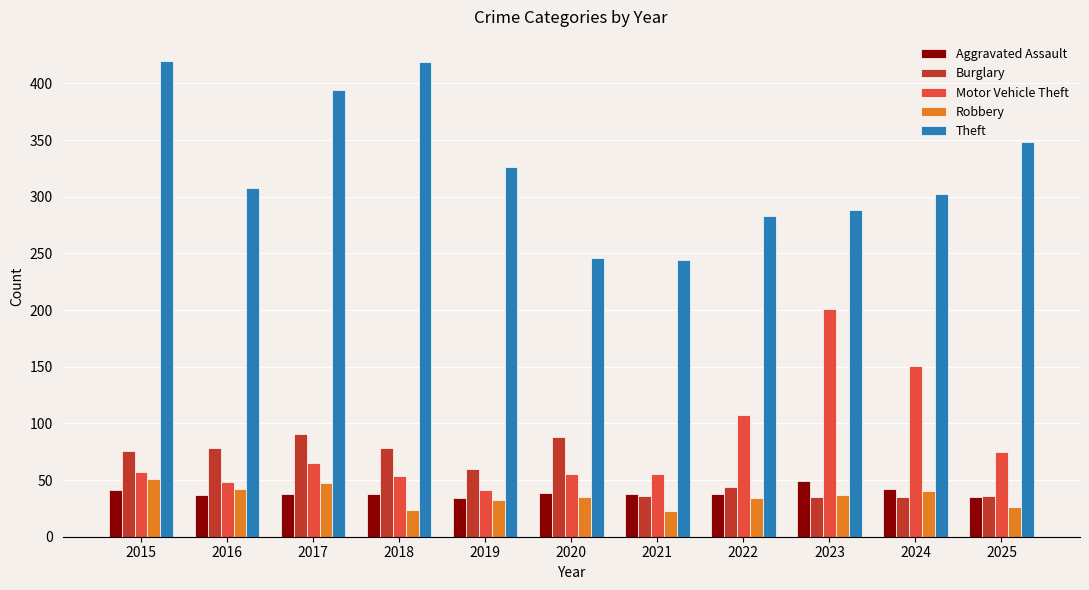

What is the value of the Aggravated Assault bar at the 9th from the left?

49